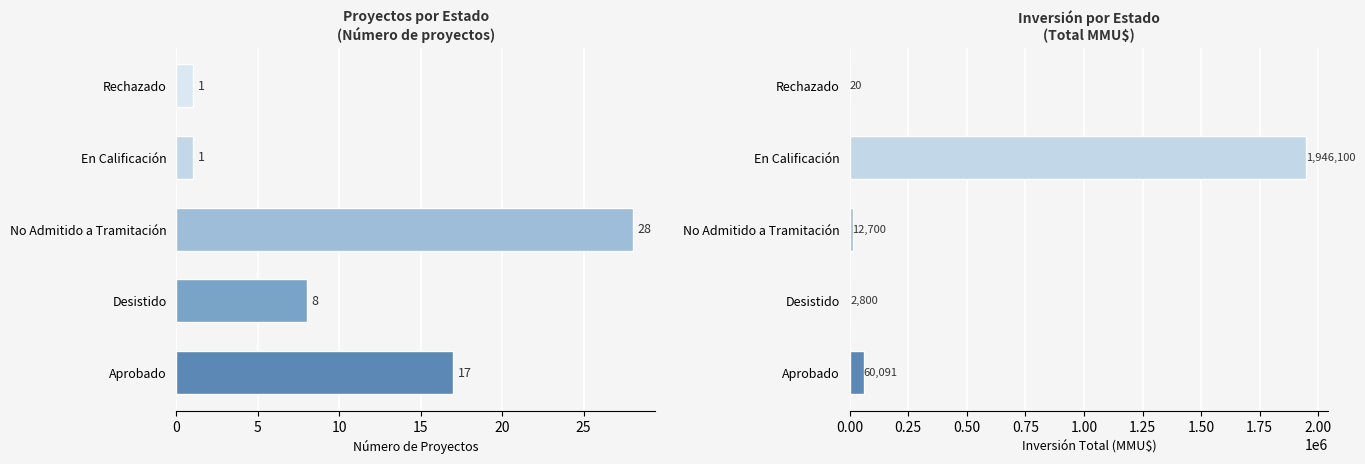

True or false: Inversión(MMU$) has a value of 19650 at 10.

False